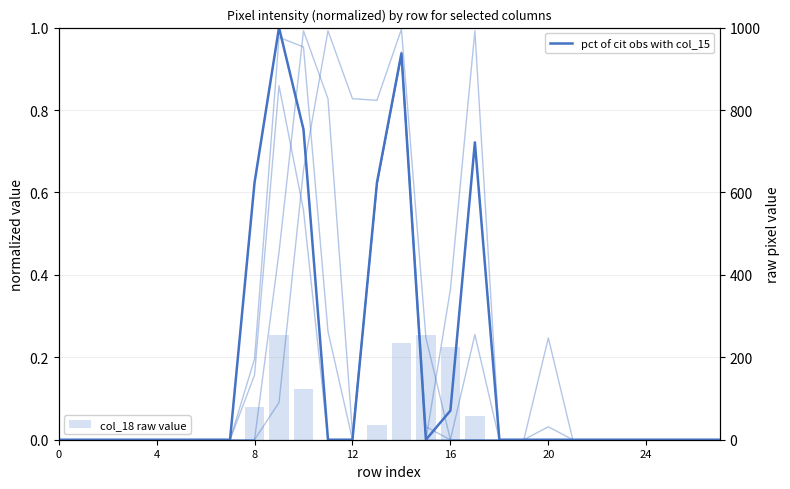

What is the sum of the col_16 values at 22 and 17?

1.0